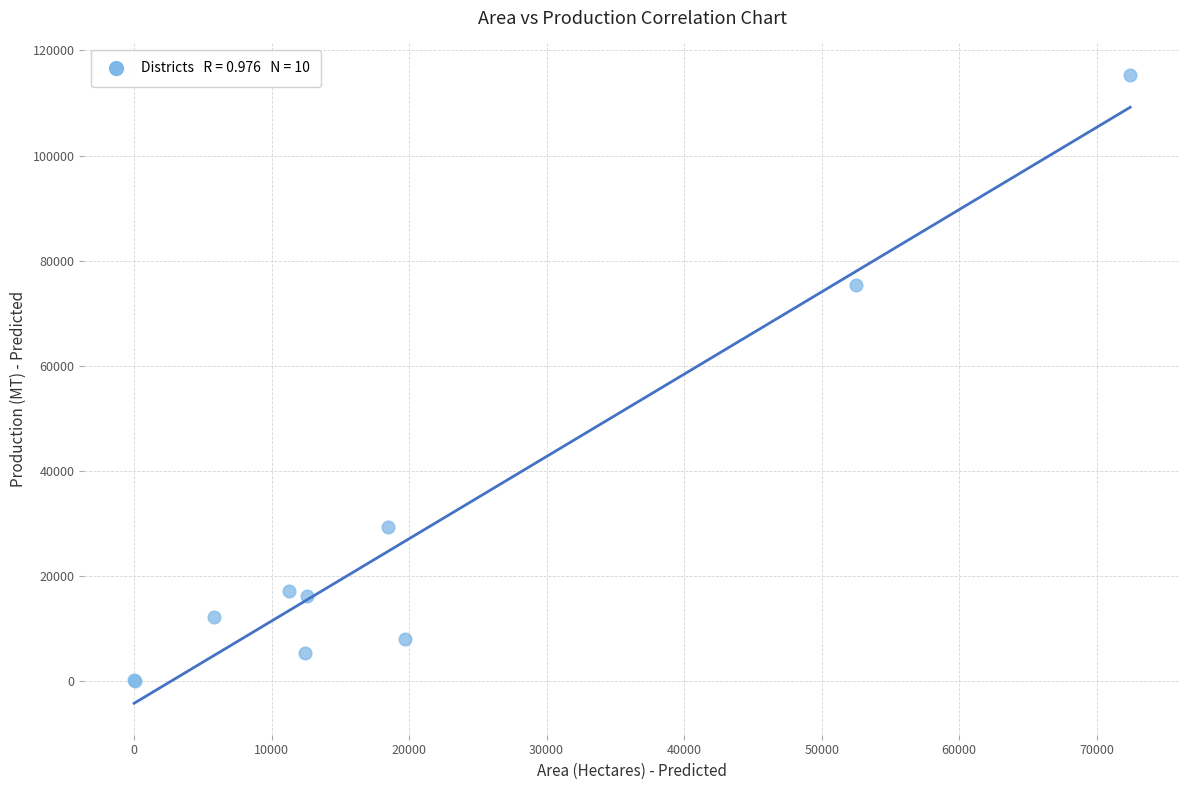

What Y value in the scatter plot is closest to 57754?

75487.9